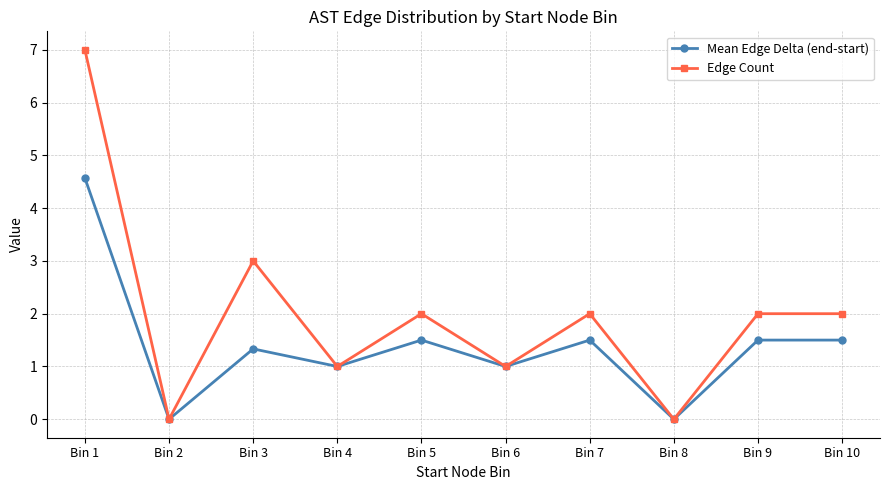

Reading right to left, list all the values displayed in this chart.

Mean Edge Delta (end-start): 1.5	1.5	0.0	1.5	1.0	1.5	1.0	1.3	0.0	4.6
Edge Count: 2.0	2.0	0.0	2.0	1.0	2.0	1.0	3.0	0.0	7.0